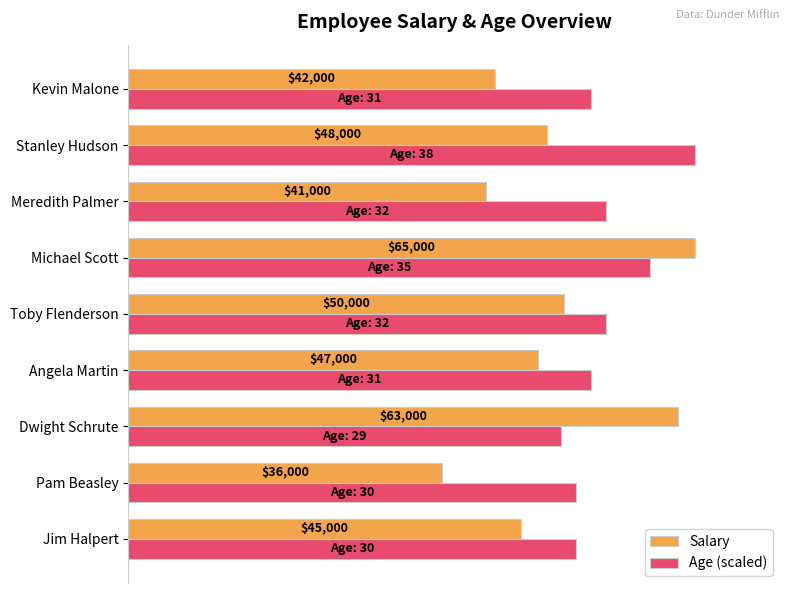

Which series has the largest total across all categories?

Age (scaled)